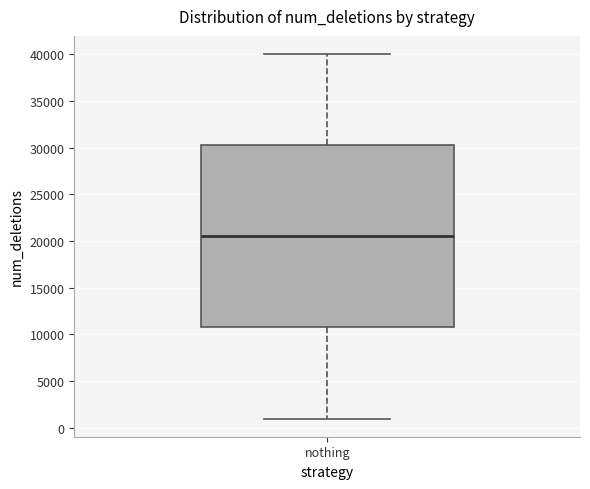

Transcribe this box plot: give where the median line is, the range the box spans, and where the two whiskers end, as read against the y-axis. The values are not printed on the chart, so give them approximately, as read against the axis.

median 20500, box 11000 to 30500, whiskers 1000 to 40000